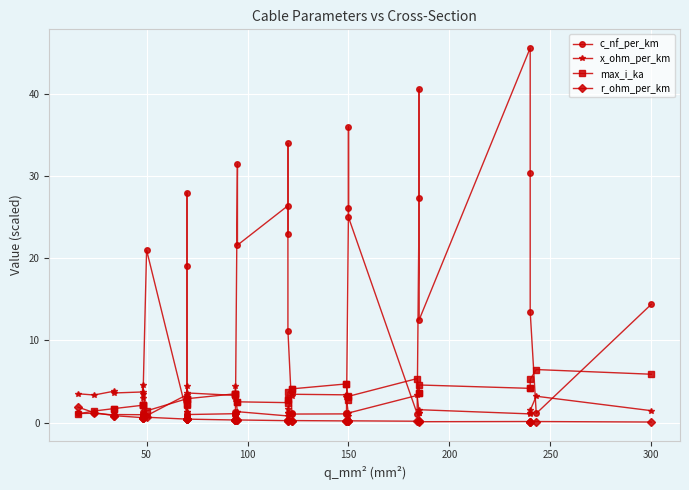

What is the label of the 38th point from the right?

100